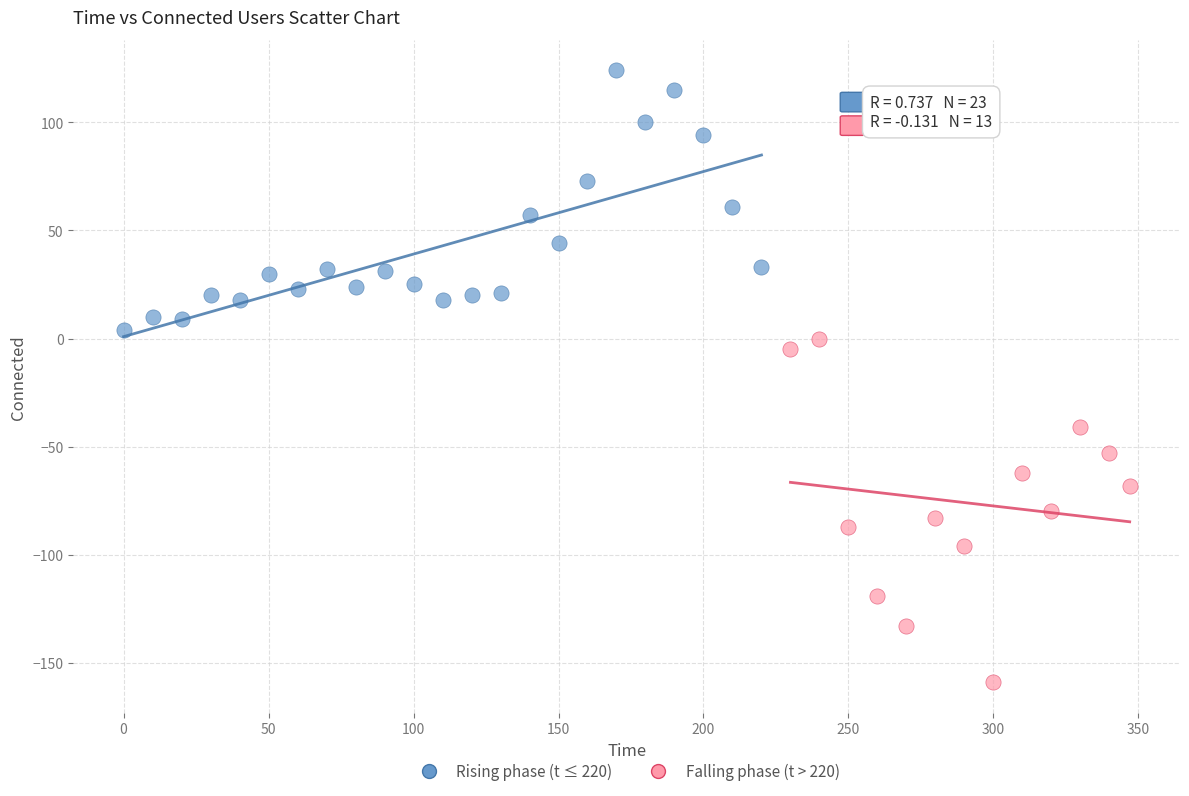

Which series has the largest Y range (max minus min)?

Falling phase (t > 220)